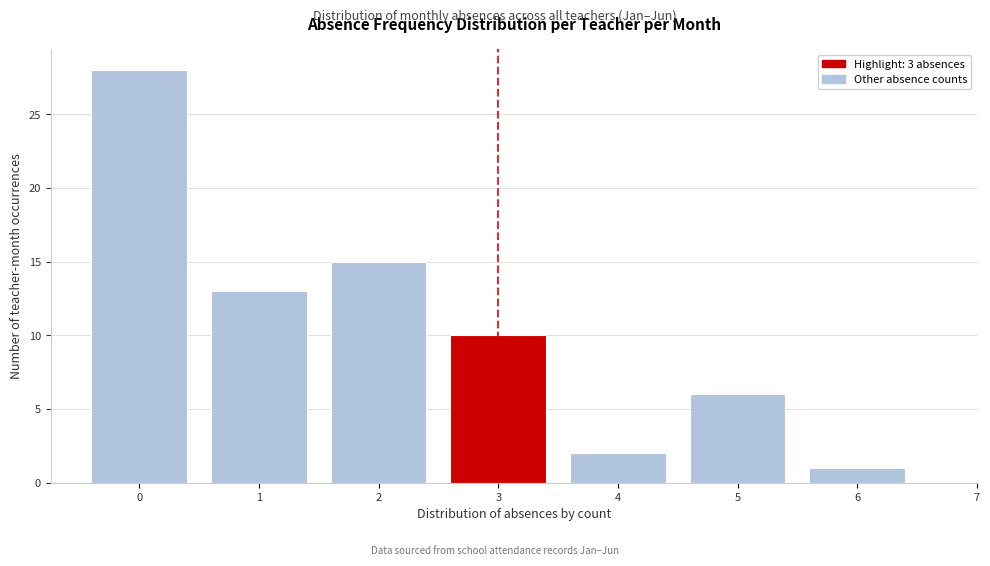

Reading left to right, transcribe all the data shown in this chart.

28	13	15	10	2	6	1